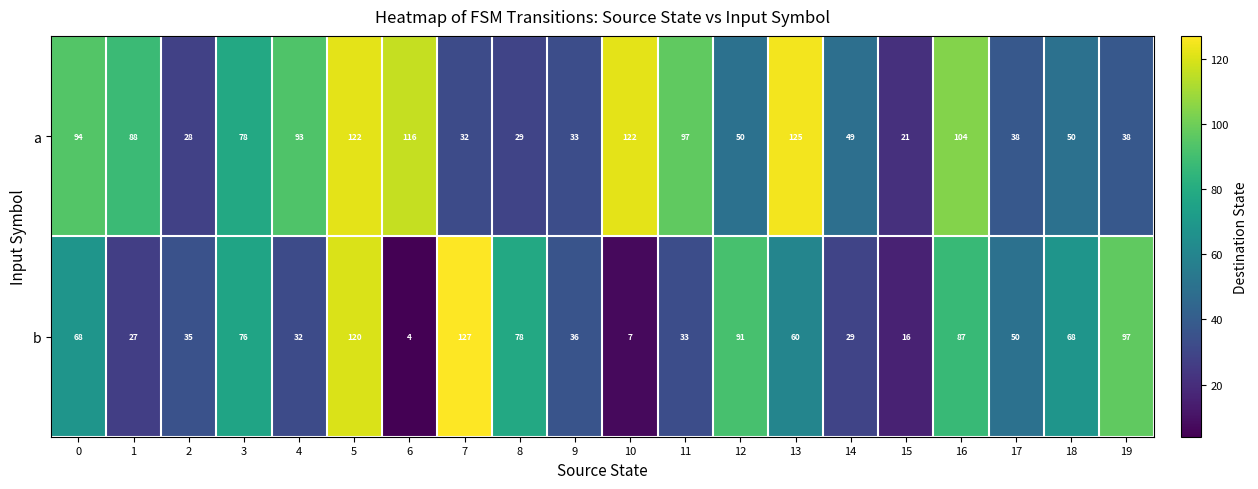

Which series has the largest range (max minus min)?

b